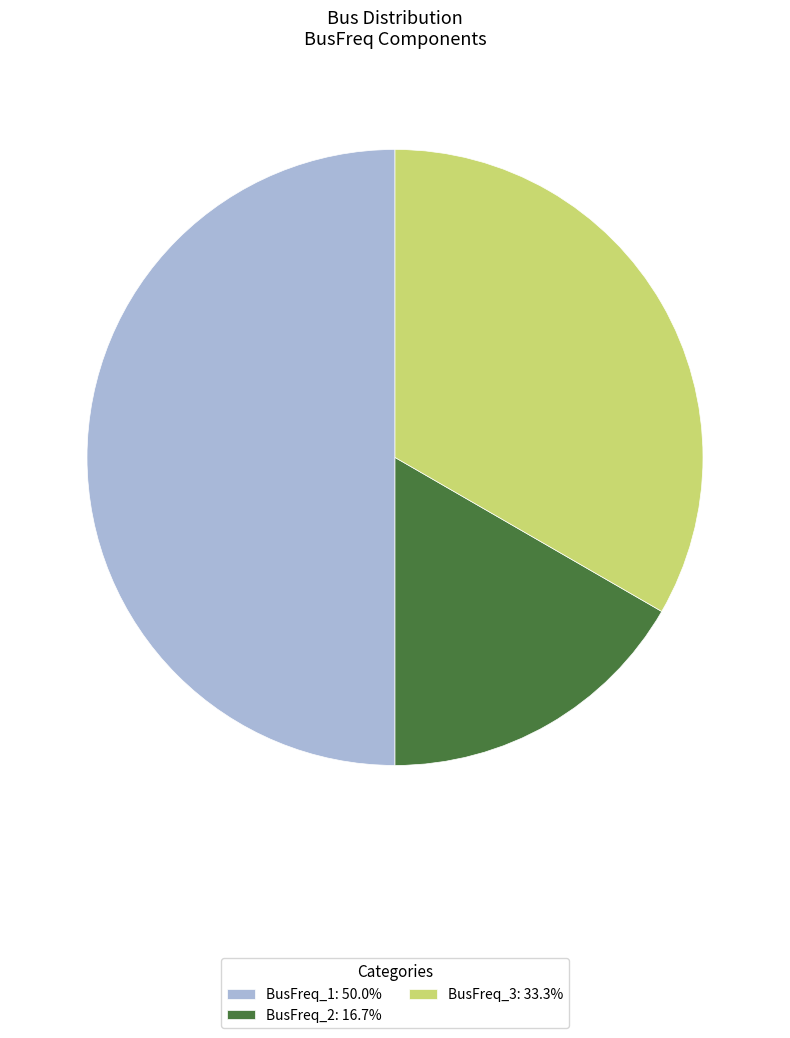

Approximately how many times larger is the value at BusFreq_2: 16.7% compared to BusFreq_1: 50.0%?

0.3